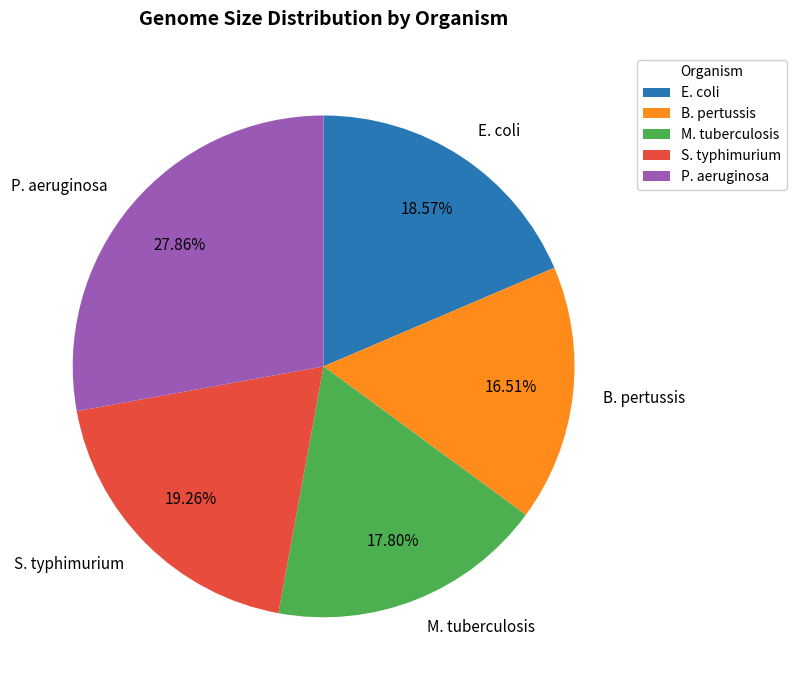

What is the smallest slice in the pie chart?

B. pertussis